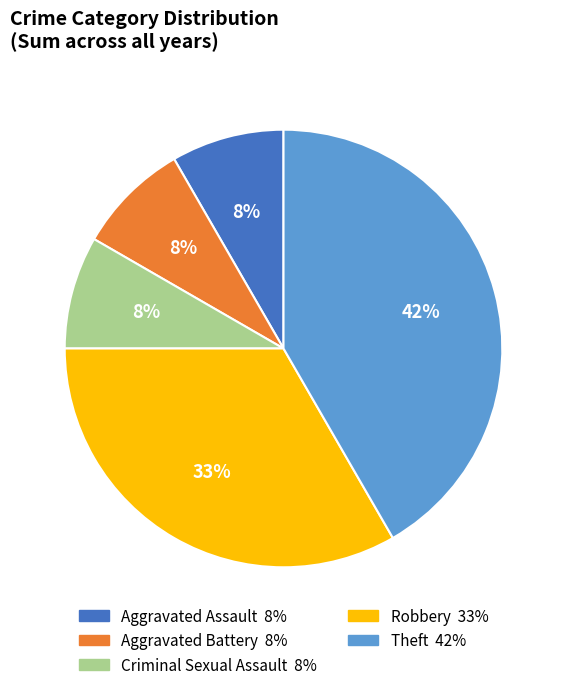

Between Robbery and Criminal Sexual Assault, which is larger?

Robbery